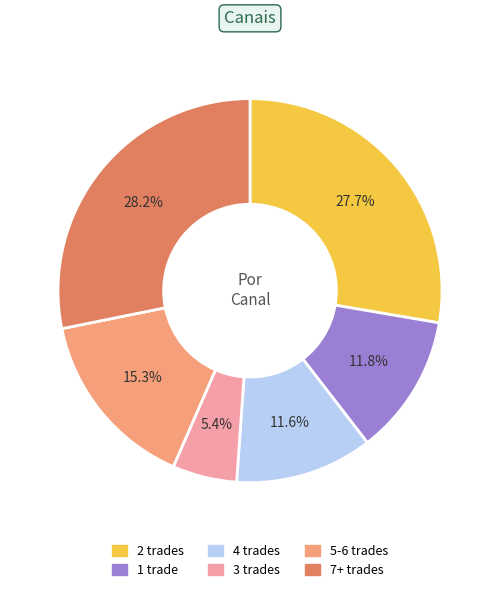

To the nearest percent, what is the average slice percentage?

17%